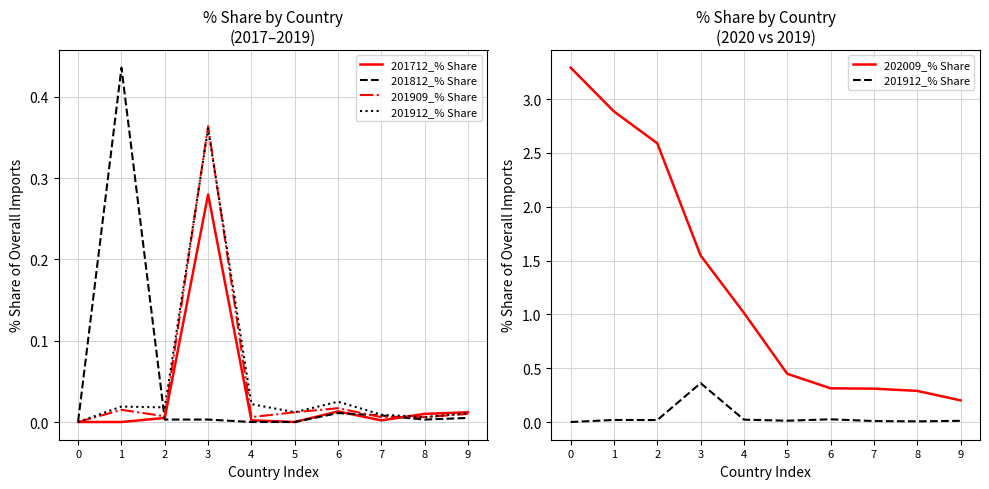

Count the number of categories in the chart.

10